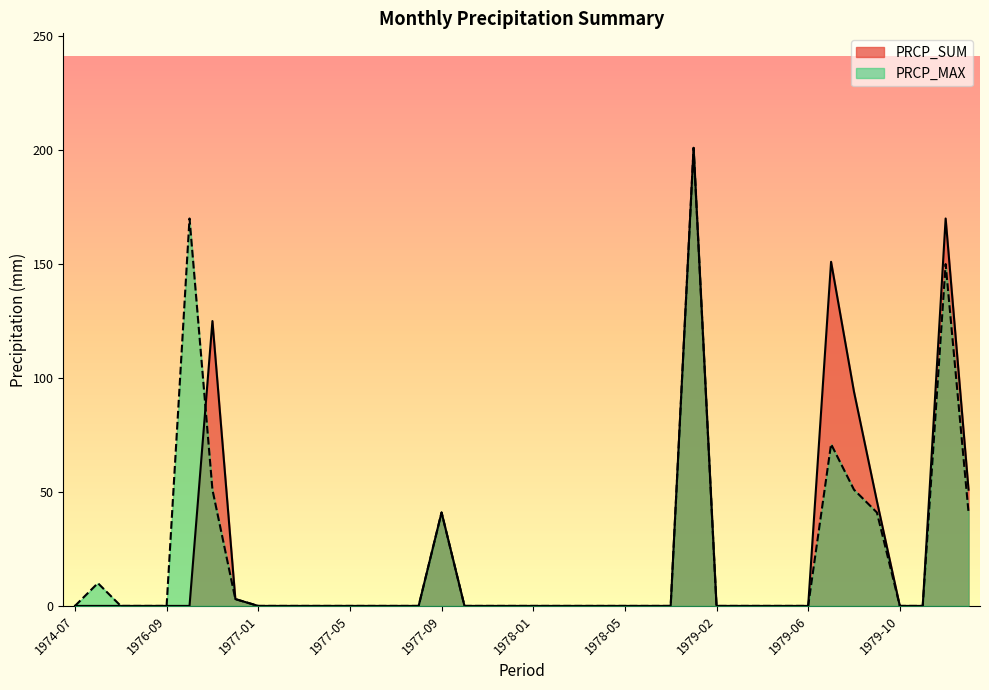

At which category does PRCP_MAX reach its first local peak?

1974-11